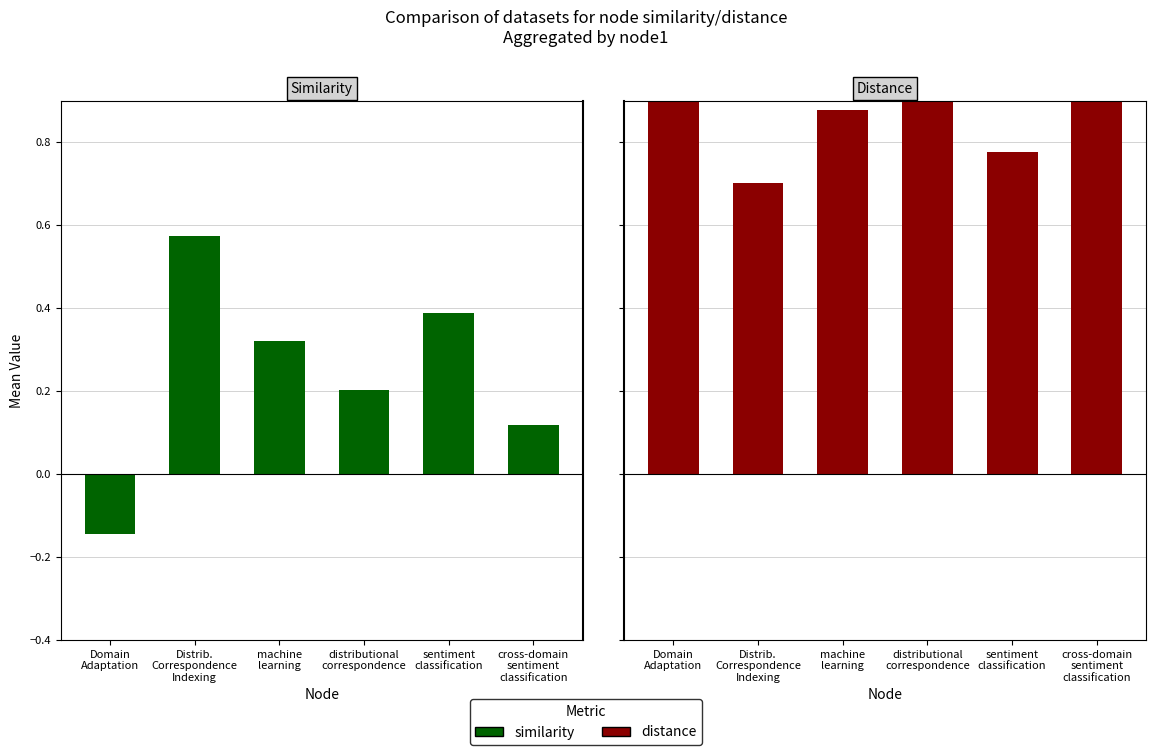

What is the approximate value of similarity at cross-domain
sentiment
classification?

0.1